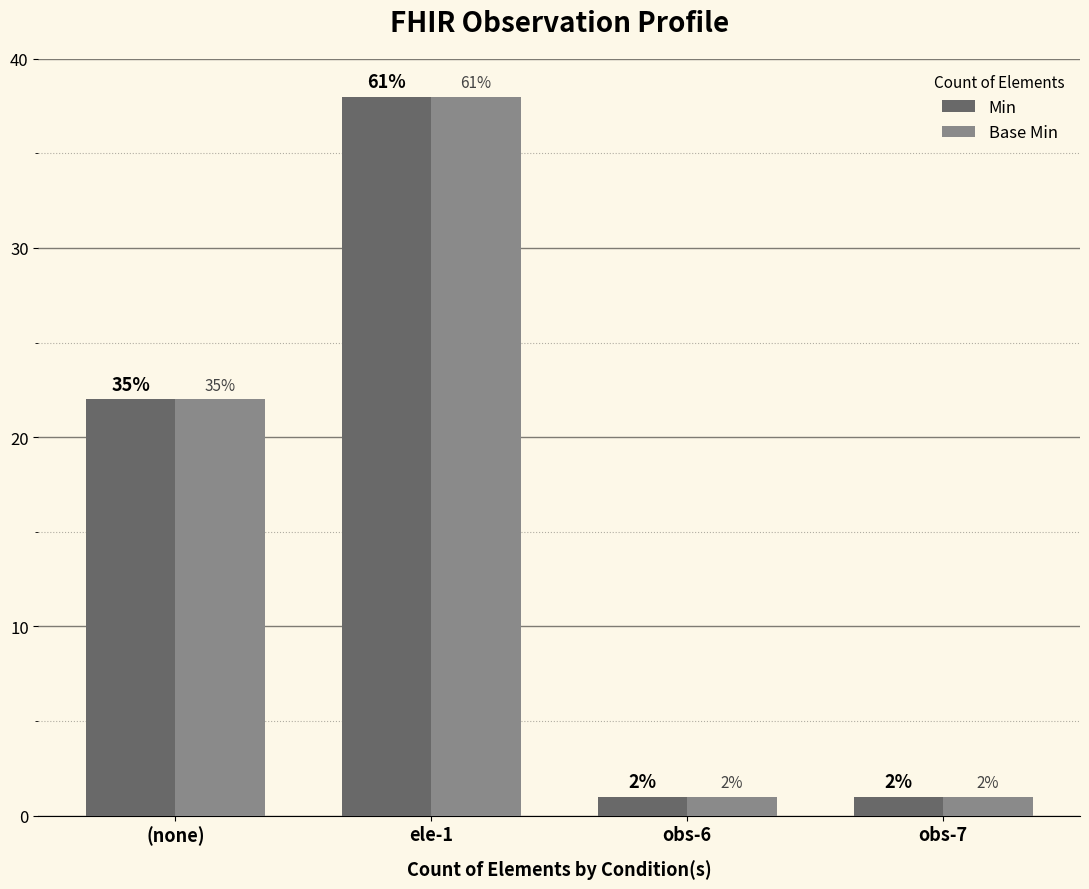

How many bars are there in each group?

2